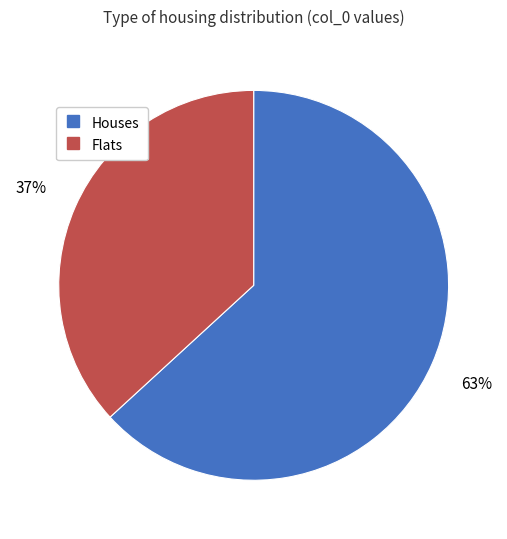

To the nearest percent, what is the average slice percentage?

50%